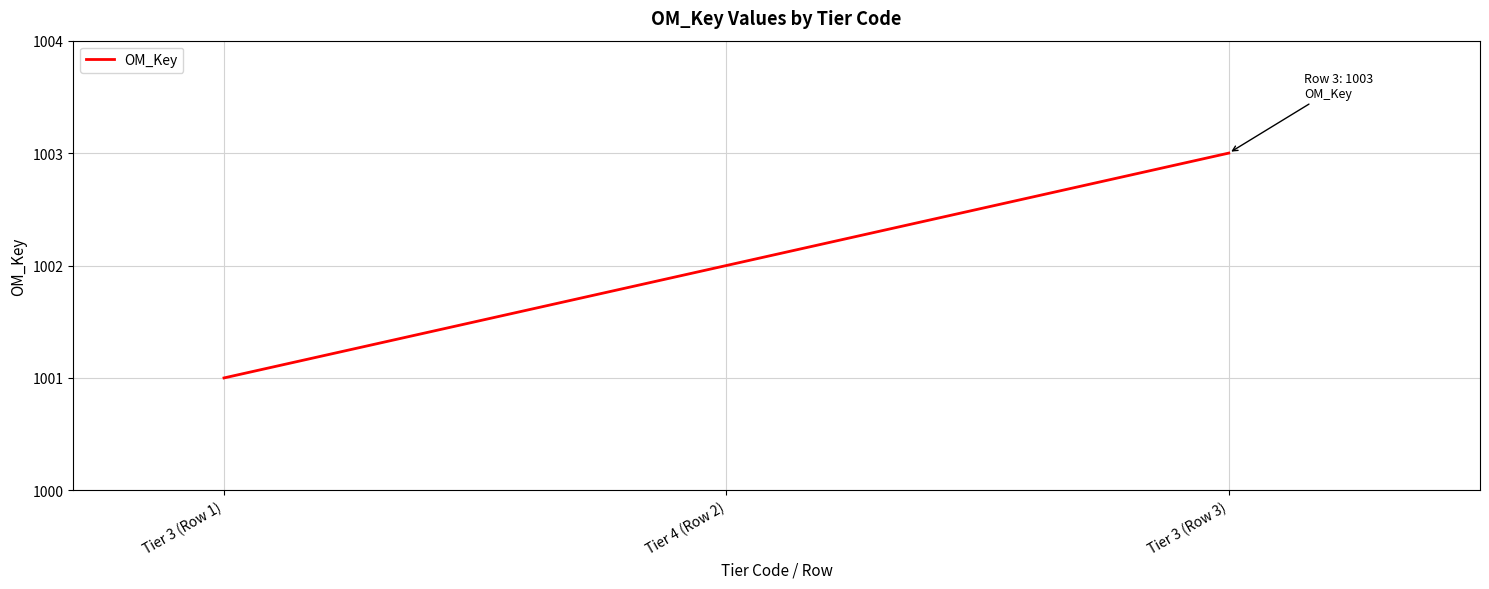

What position from the left is Tier 4 (Row 2)?

2